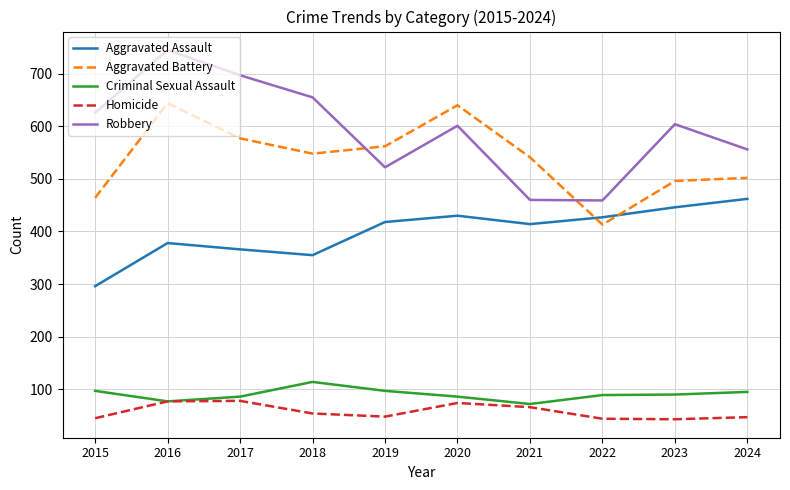

How many times do Aggravated Battery and Robbery cross each other?

2